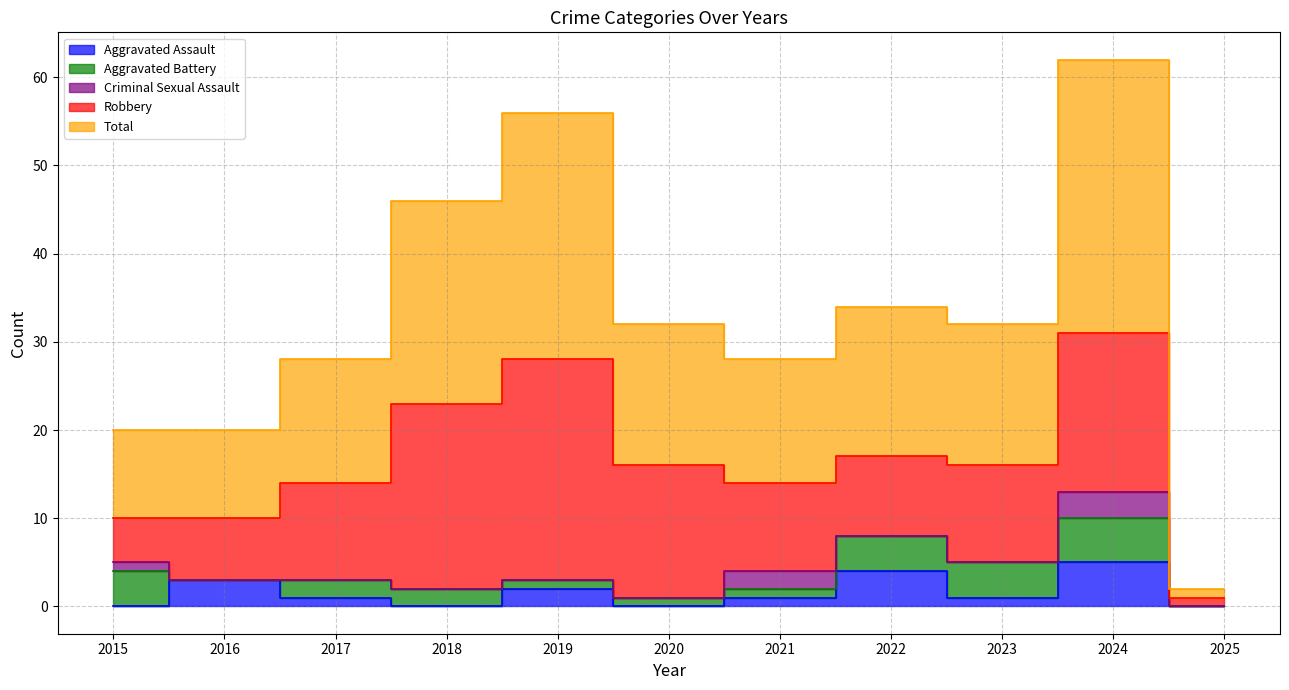

What is the sum of all Total values?

180